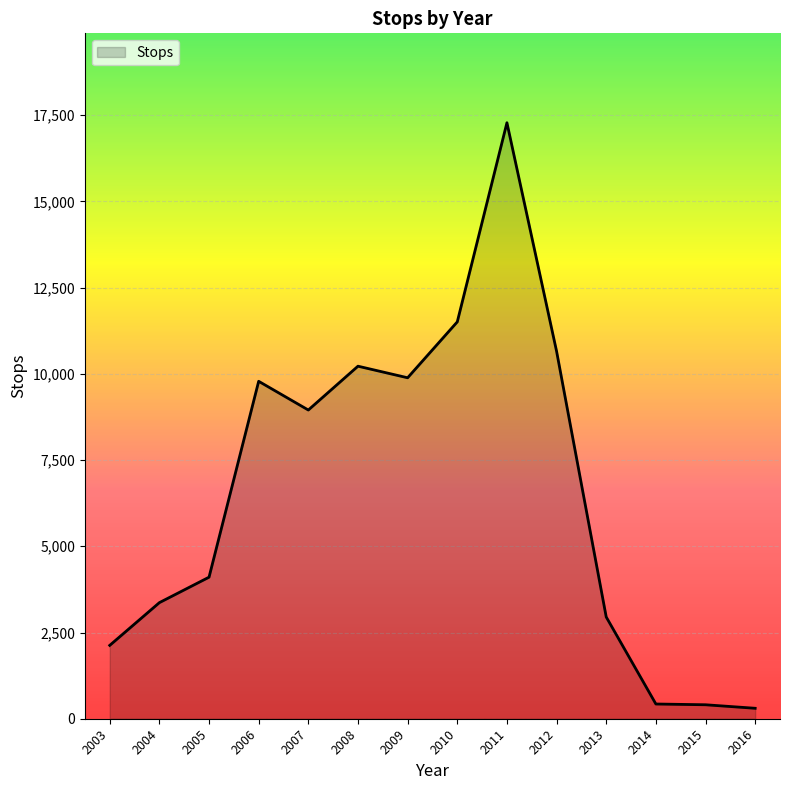

True or false: there are more than 1 points higher than both neighbors.

True